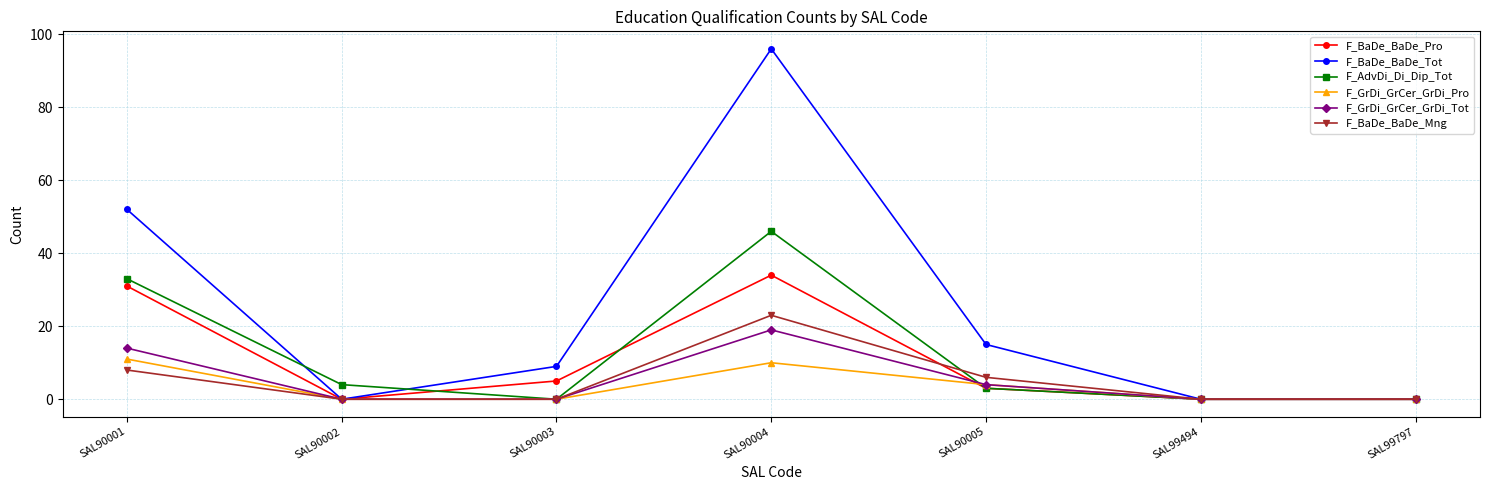

Is the value of F_GrDi_GrCer_GrDi_Pro at SAL90002 greater than the value of F_BaDe_BaDe_Tot at SAL90004?

No